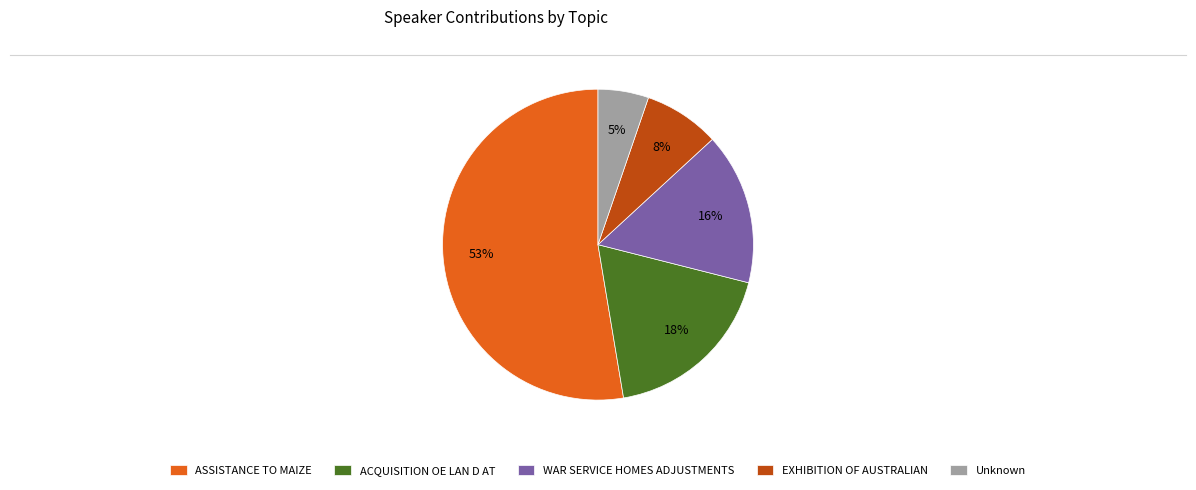

Which category has the smallest portion of the pie?

Unknown